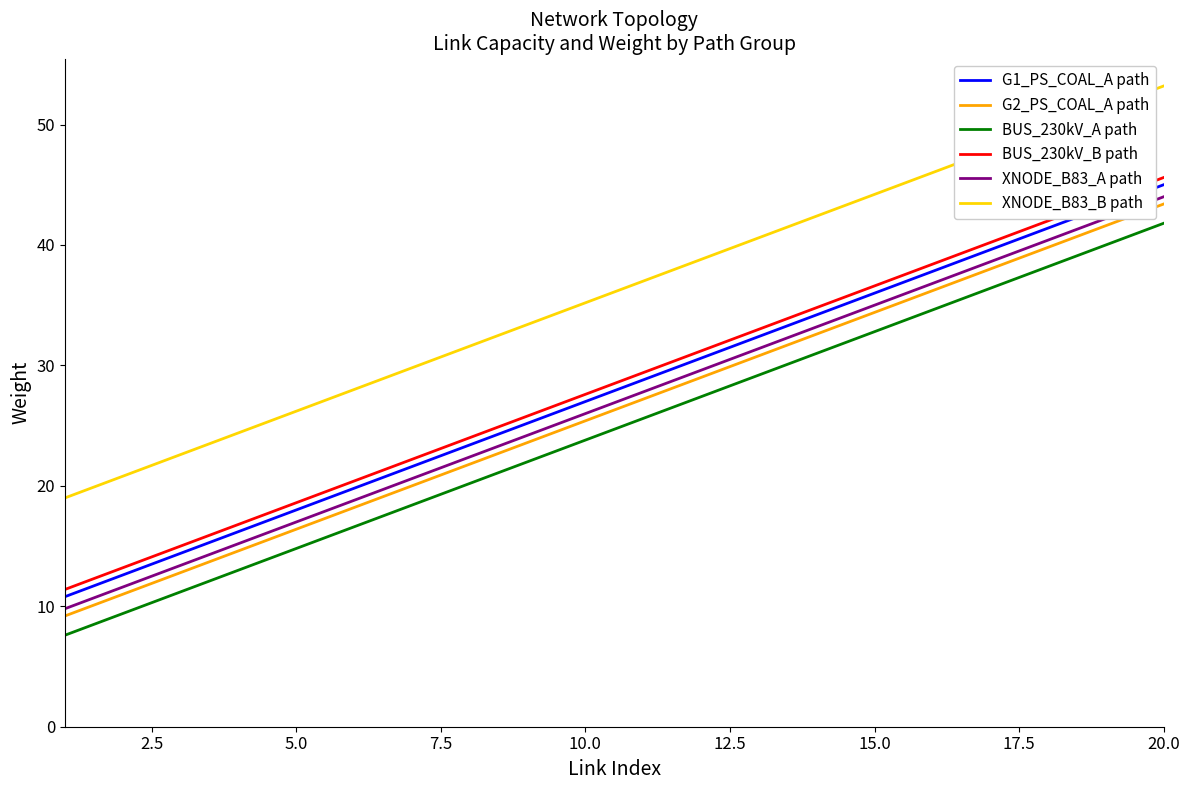

True or false: G1_PS_COAL_A path and BUS_230kV_B path intersect in this chart.

False